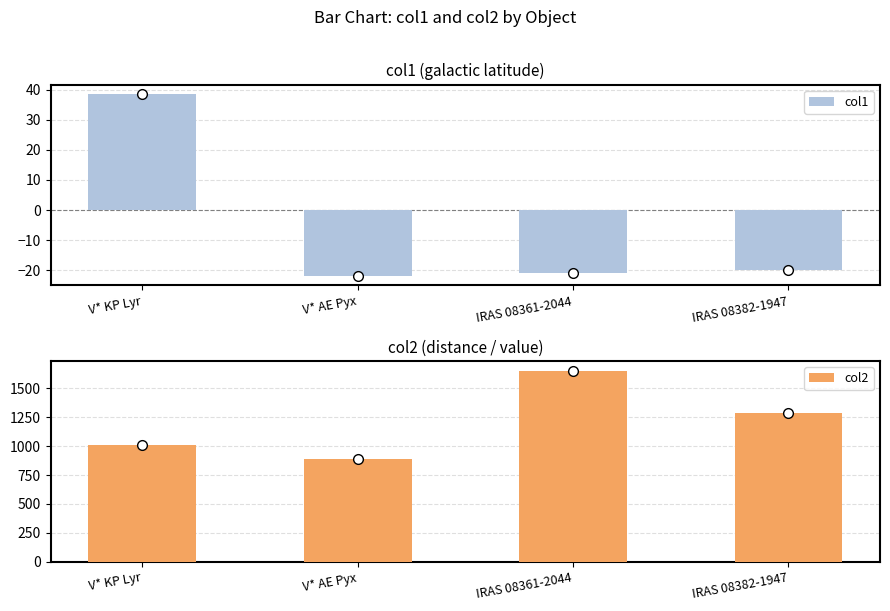

Which series has the largest range (max minus min)?

col2